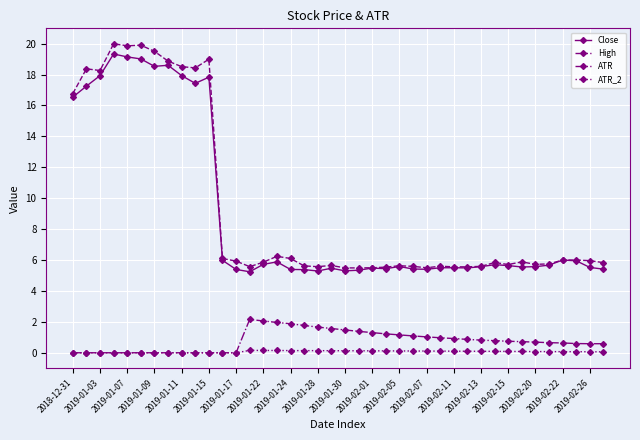

True or false: ATR_2 has more than 0 interior local peaks.

True